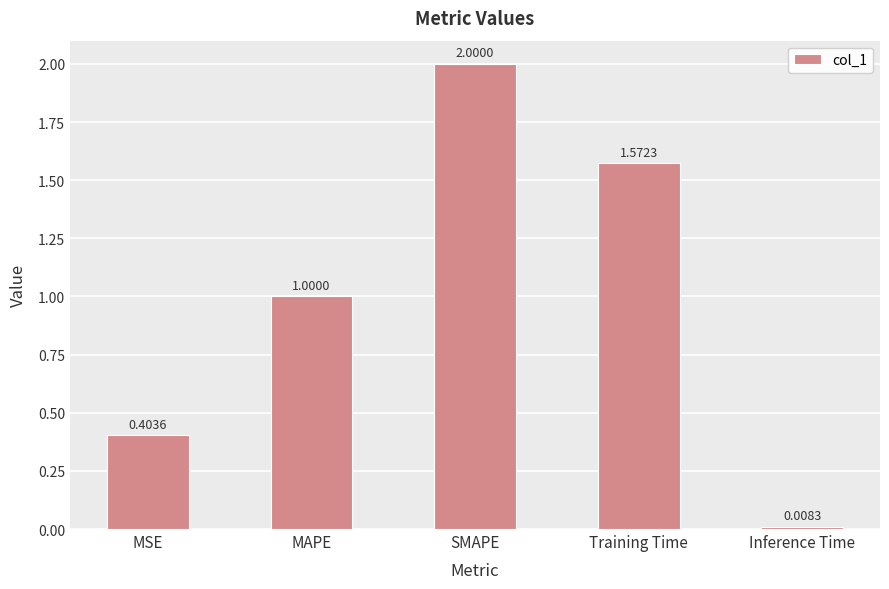

What is the difference between the values at MAPE and SMAPE?

1.0